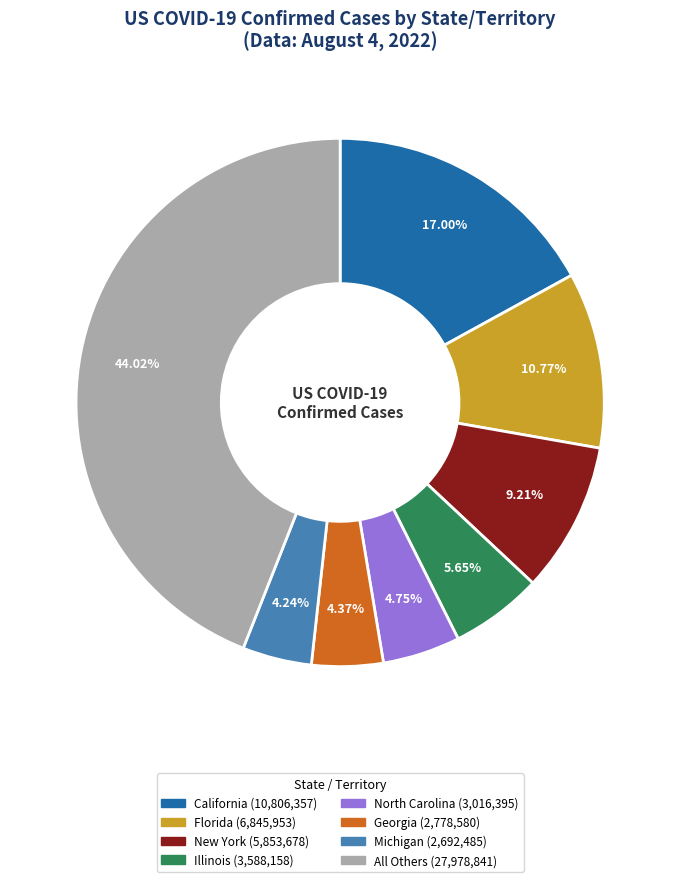

Does any single category account for the majority?

No